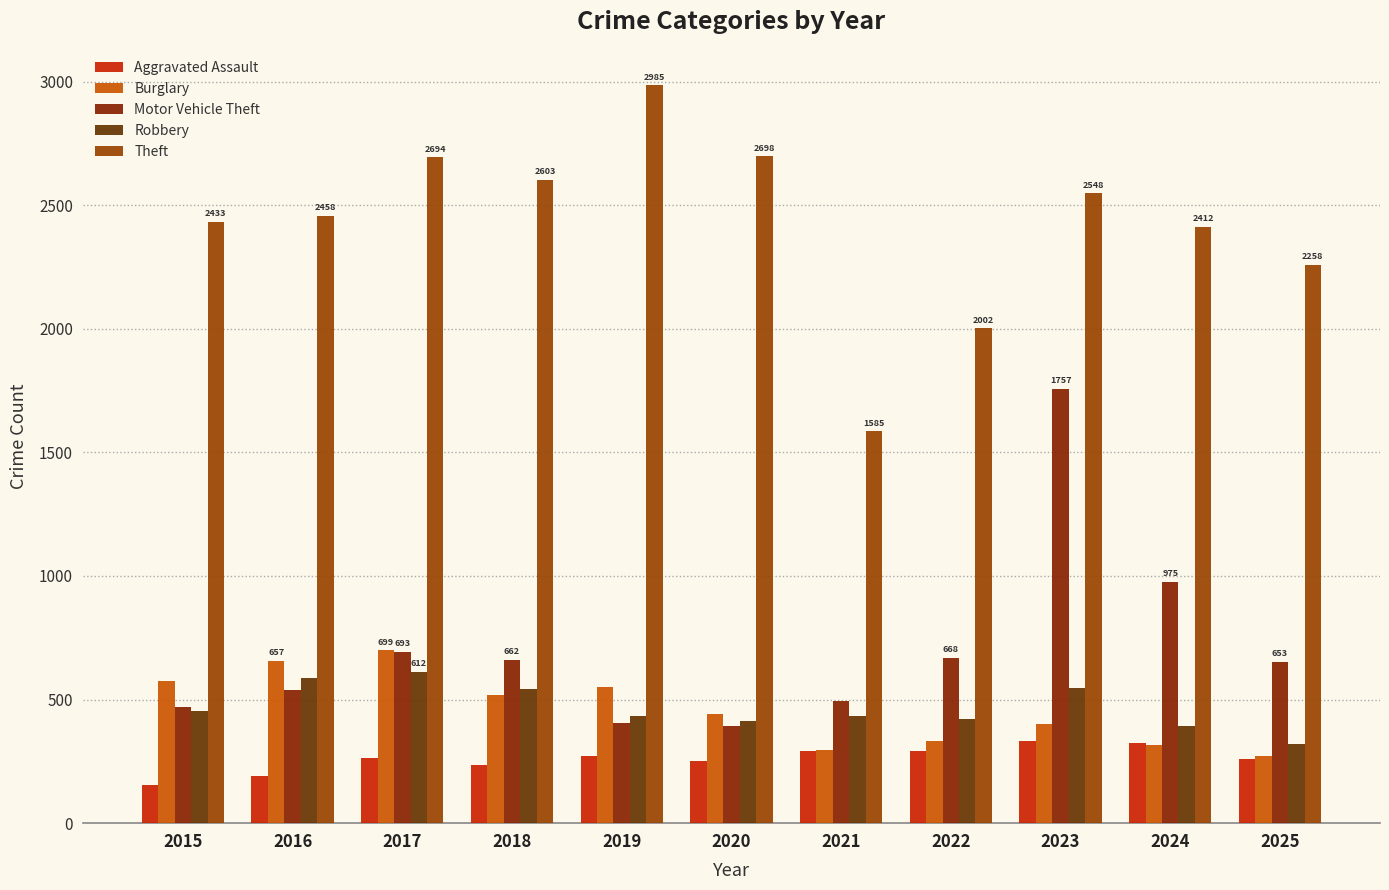

What is the value of the Theft bar at the 4th from the left?

2603